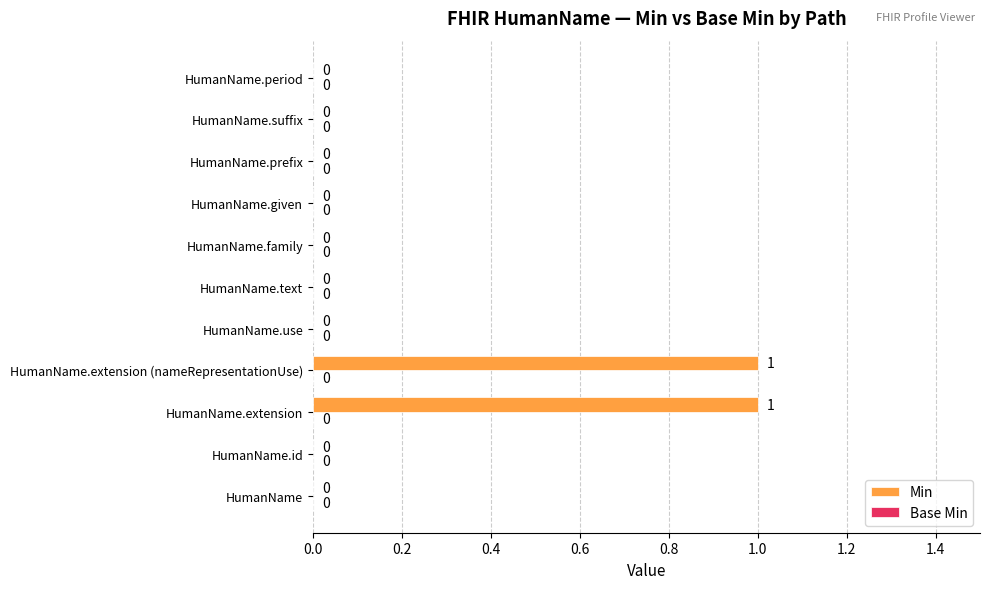

Reading top to bottom, extract all data points from this chart.

HumanName.period=0	HumanName.suffix=0	HumanName.prefix=0	HumanName.given=0	HumanName.family=0	HumanName.text=0	HumanName.use=0	HumanName.extension (nameRepresentationUse)=1	HumanName.extension=1	HumanName.id=0	HumanName=0